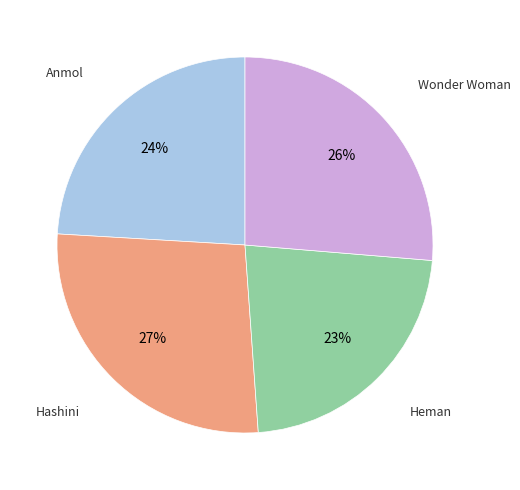

Count the number of slices in the pie.

4